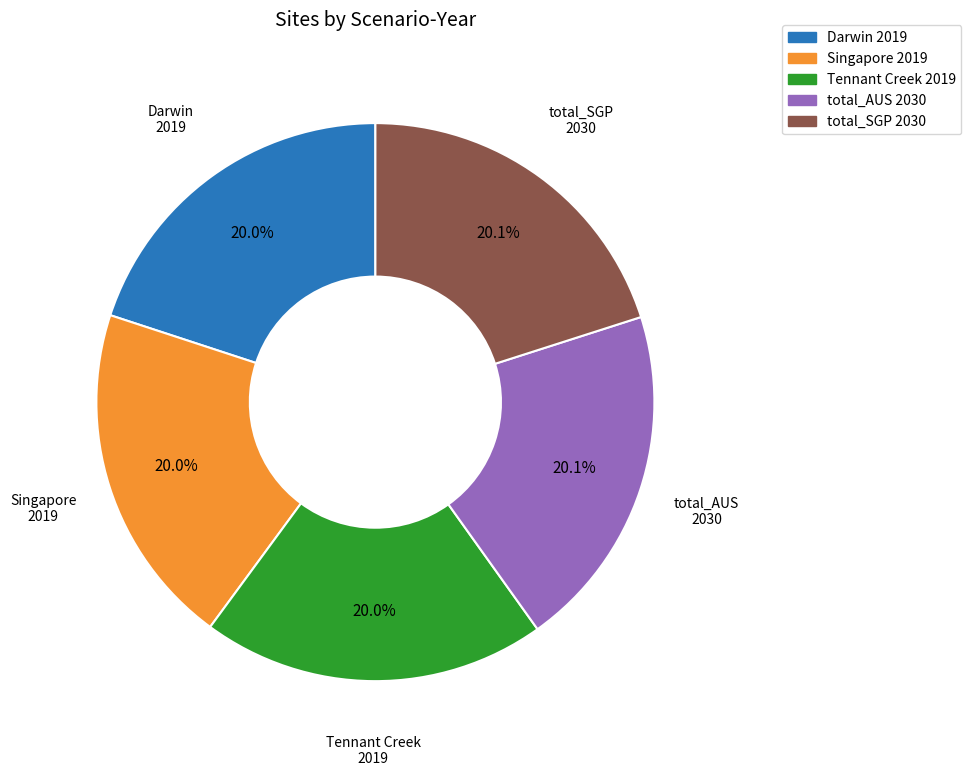

How much of the chart is everything except Darwin?

80.0%